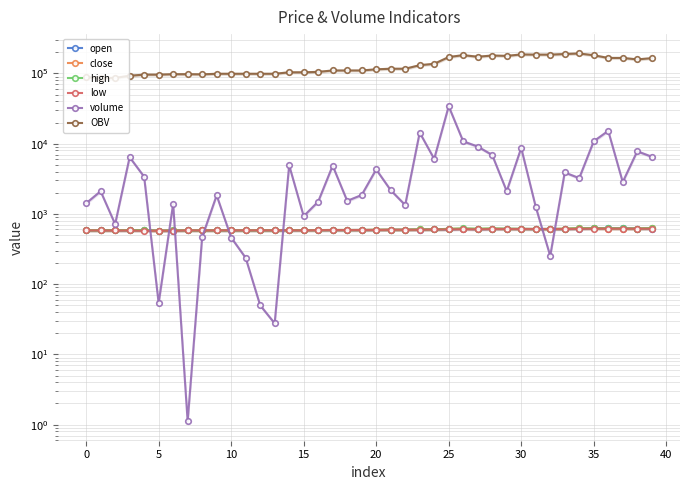

Reading right to left, extract all data points from this chart.

open: 617.0	618.0	622.0	622.0	625.0	614.0	608.0	610.0	609.0	610.0	610.0	610.0	605.0	612.0	602.0	602.0	595.0	594.0	594.0	590.0	590.0	589.0	589.0	587.0	588.0	585.0	584.0	584.0	584.0	584.0	583.0	582.0	583.0	576.0	576.0	585.0	582.0	582.0	584.0	582.0
close: 626.0	616.0	618.0	618.0	624.0	625.0	615.0	609.0	609.0	612.0	610.0	618.0	609.0	616.0	612.0	602.0	600.0	595.0	595.0	594.0	590.0	590.0	590.0	588.0	587.0	587.0	584.0	584.0	584.0	584.0	584.0	582.0	583.0	583.0	576.0	586.0	585.0	582.0	582.0	584.0
high: 626.0	619.0	622.0	625.0	625.0	625.0	615.0	610.0	610.0	612.0	616.0	619.0	616.0	620.0	612.0	602.0	603.0	595.0	595.0	594.0	590.0	590.0	590.0	588.0	588.0	588.0	584.0	584.0	584.0	584.0	584.0	582.0	583.0	583.0	576.0	587.0	585.0	589.0	584.0	584.0
low: 616.0	615.0	617.0	618.0	618.0	614.0	608.0	609.0	609.0	609.0	610.0	609.0	604.0	607.0	602.0	601.0	595.0	594.0	594.0	590.0	590.0	589.0	589.0	587.0	584.0	585.0	584.0	584.0	584.0	584.0	583.0	582.0	583.0	576.0	576.0	575.0	581.0	582.0	582.0	582.0
volume: 6514.9	7783.9	2840.8	15224.5	10813.2	3229.0	3885.0	252.4	1263.9	8689.6	2106.1	6888.8	9096.5	10781.5	34095.0	6063.2	14382.4	1336.7	2175.6	4293.1	1857.1	1531.8	4858.2	1493.6	928.9	4914.8	27.6	50.0	236.9	460.9	1837.0	465.8	1.1	1390.8	53.7	3383.5	6415.5	715.0	2103.0	1416.4
OBV: 164738.5	158223.6	166007.5	166007.5	181232.0	192045.2	188816.3	184931.3	184931.3	186195.2	177505.6	179611.7	172722.9	181819.4	171037.9	136942.9	130879.7	116497.2	116497.2	114321.7	110028.5	110028.5	110028.5	105170.3	103676.7	103676.7	98761.9	98761.9	98761.9	98761.9	98761.9	96924.9	97390.7	97390.7	95999.9	96053.6	92670.1	86254.6	86254.6	88357.7